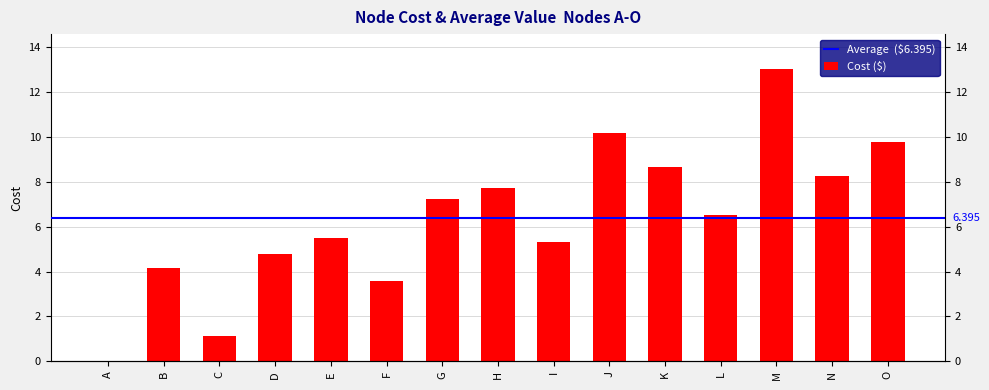

At which label is the value closest to 6?

E